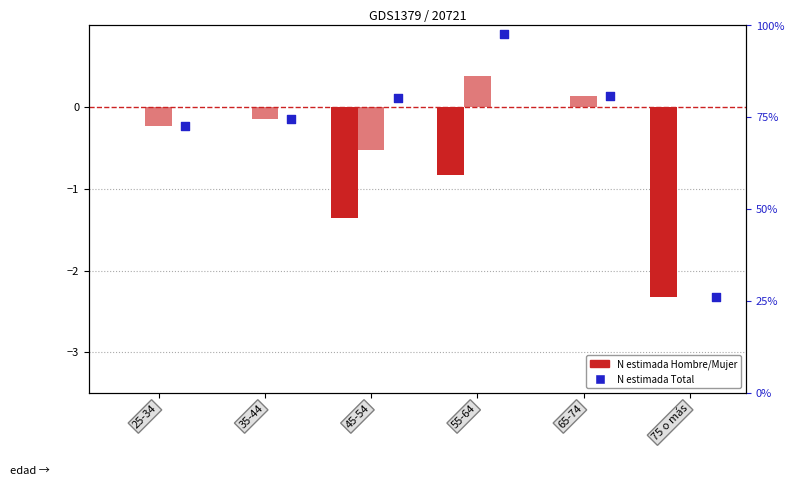

What is the total value across all series at 35-44?

-0.3